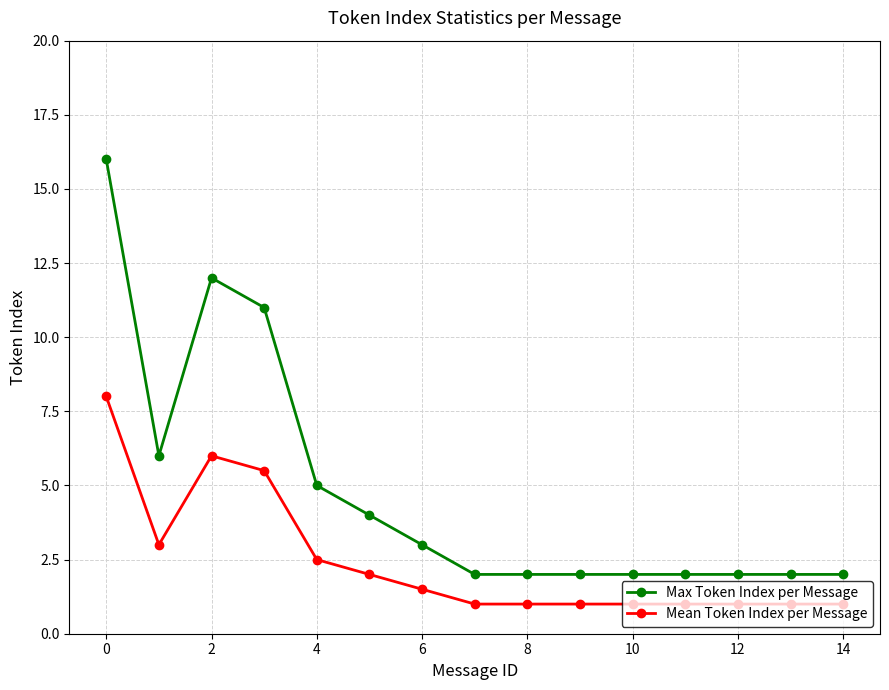

Which series has the largest range (max minus min)?

Max Token Index per Message